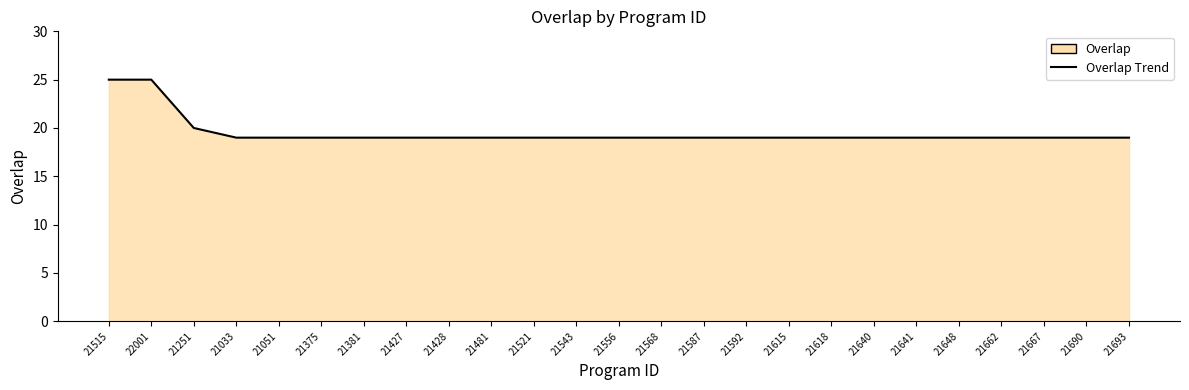

Rank the categories by value from highest to lowest.

21515, 22001, 21251, 21033, 21051, 21375, 21381, 21427, 21428, 21481, 21521, 21543, 21556, 21568, 21587, 21592, 21615, 21618, 21640, 21641, 21648, 21662, 21667, 21690, 21693